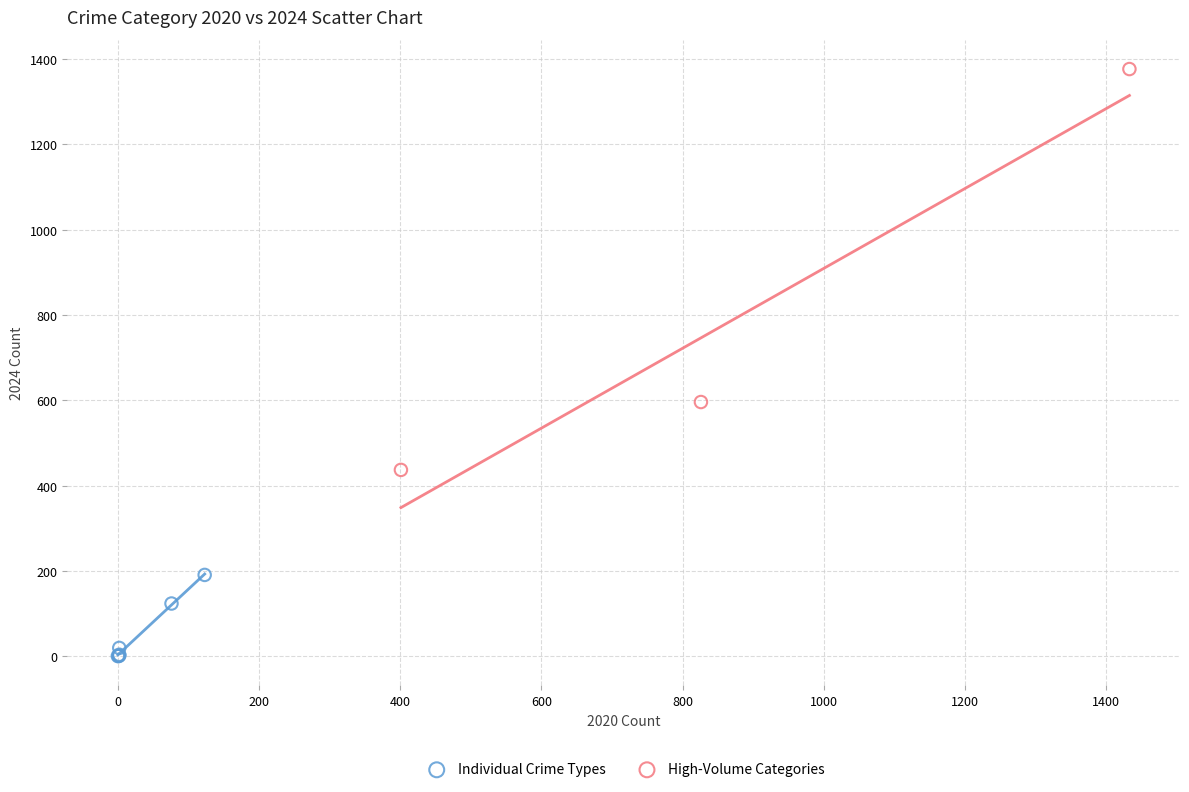

What are all the series names shown in the legend?

Individual Crime Types, High-Volume Categories